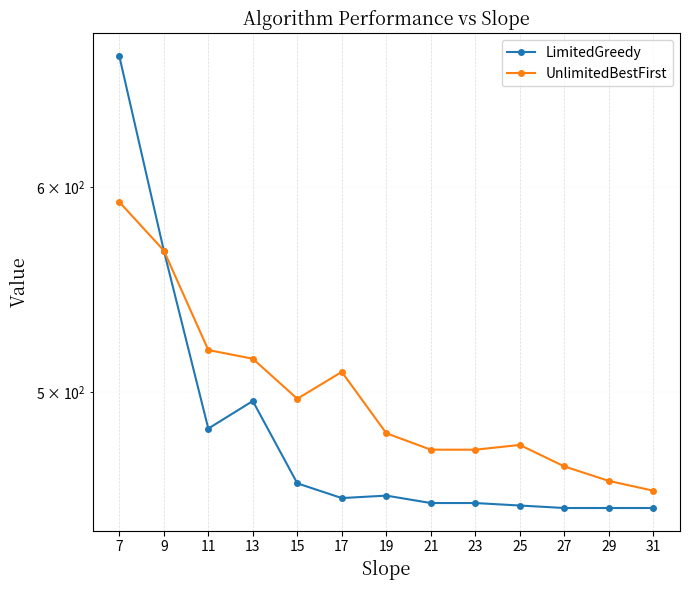

At which label is LimitedGreedy closest to 562?

9